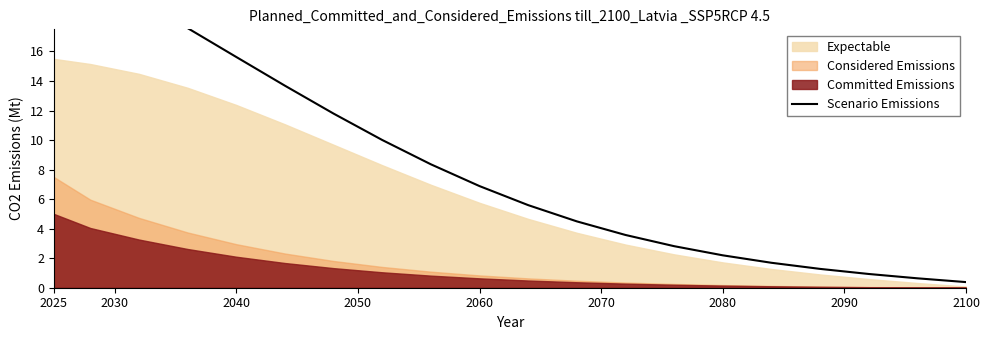

What is the greatest value displayed?

23.3